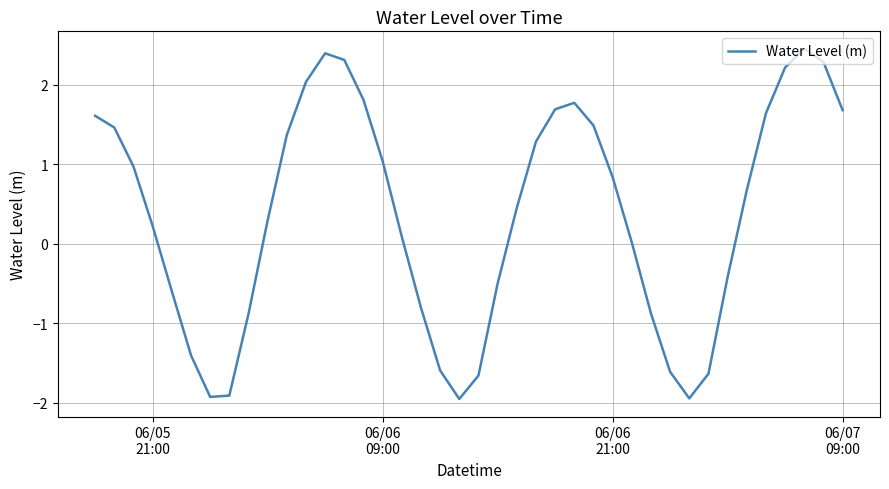

How many lines are shown in the chart?

1